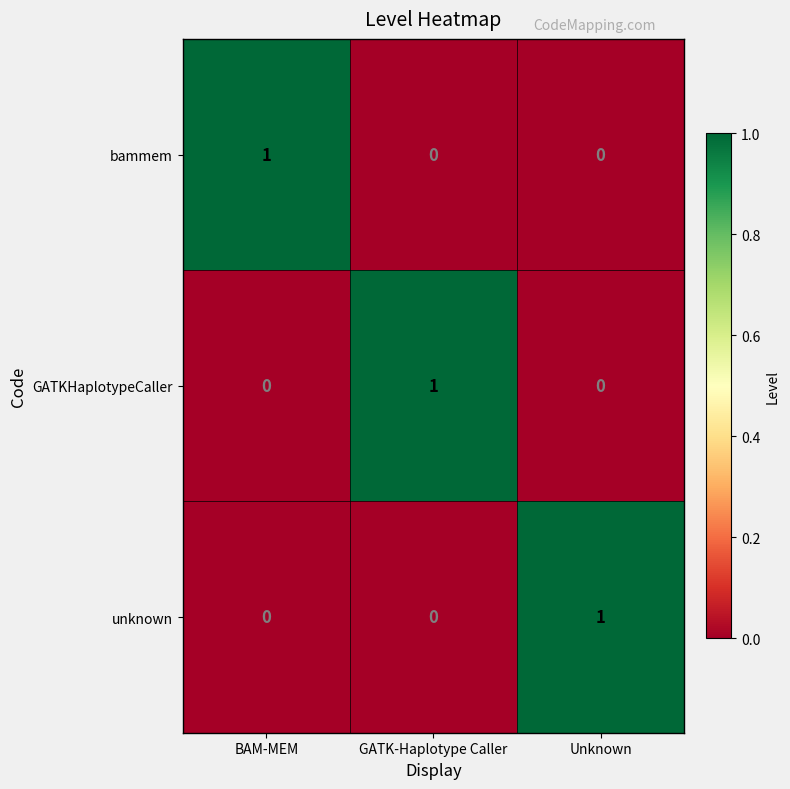

What is the total value across all series at BAM-MEM?

1